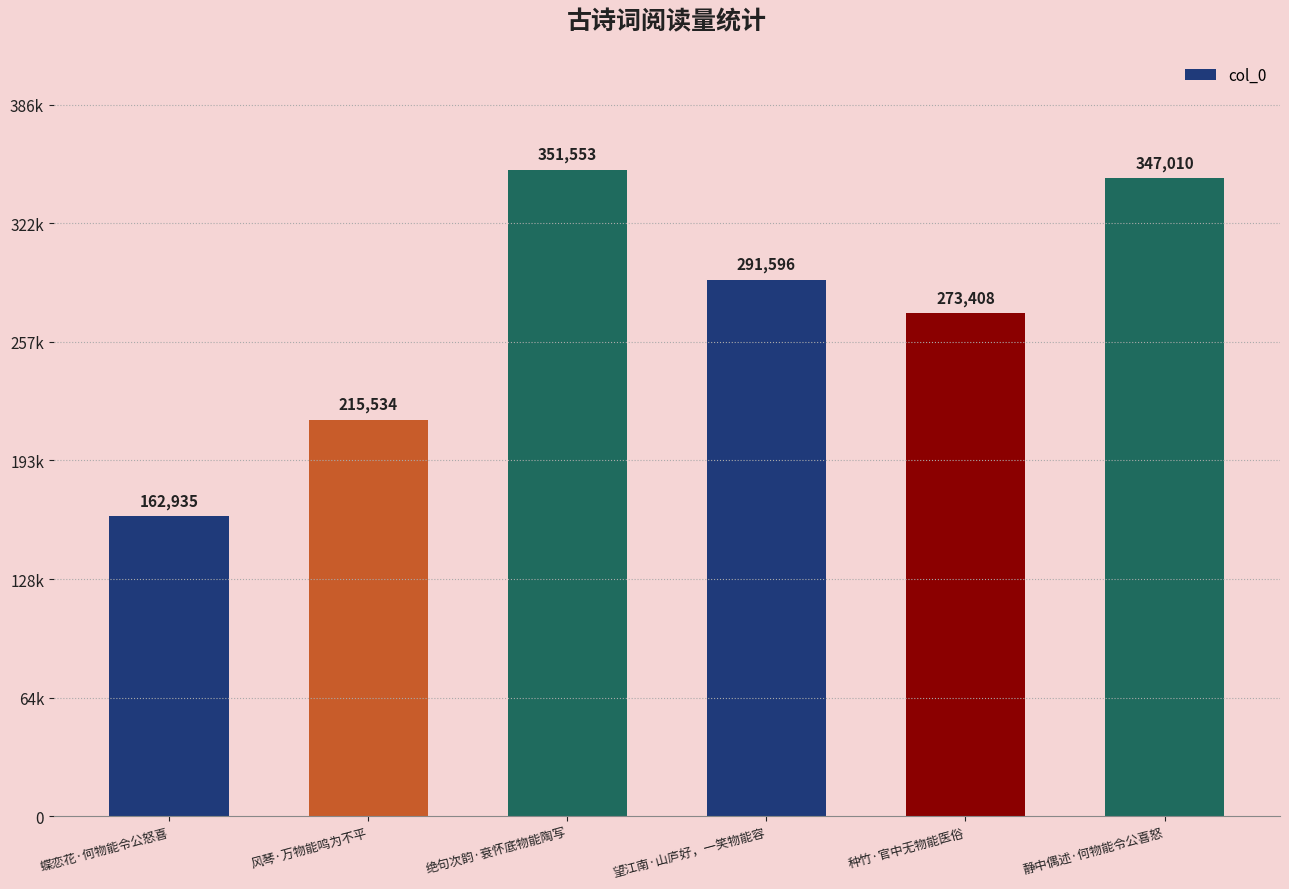

What is the greatest value displayed?

351553